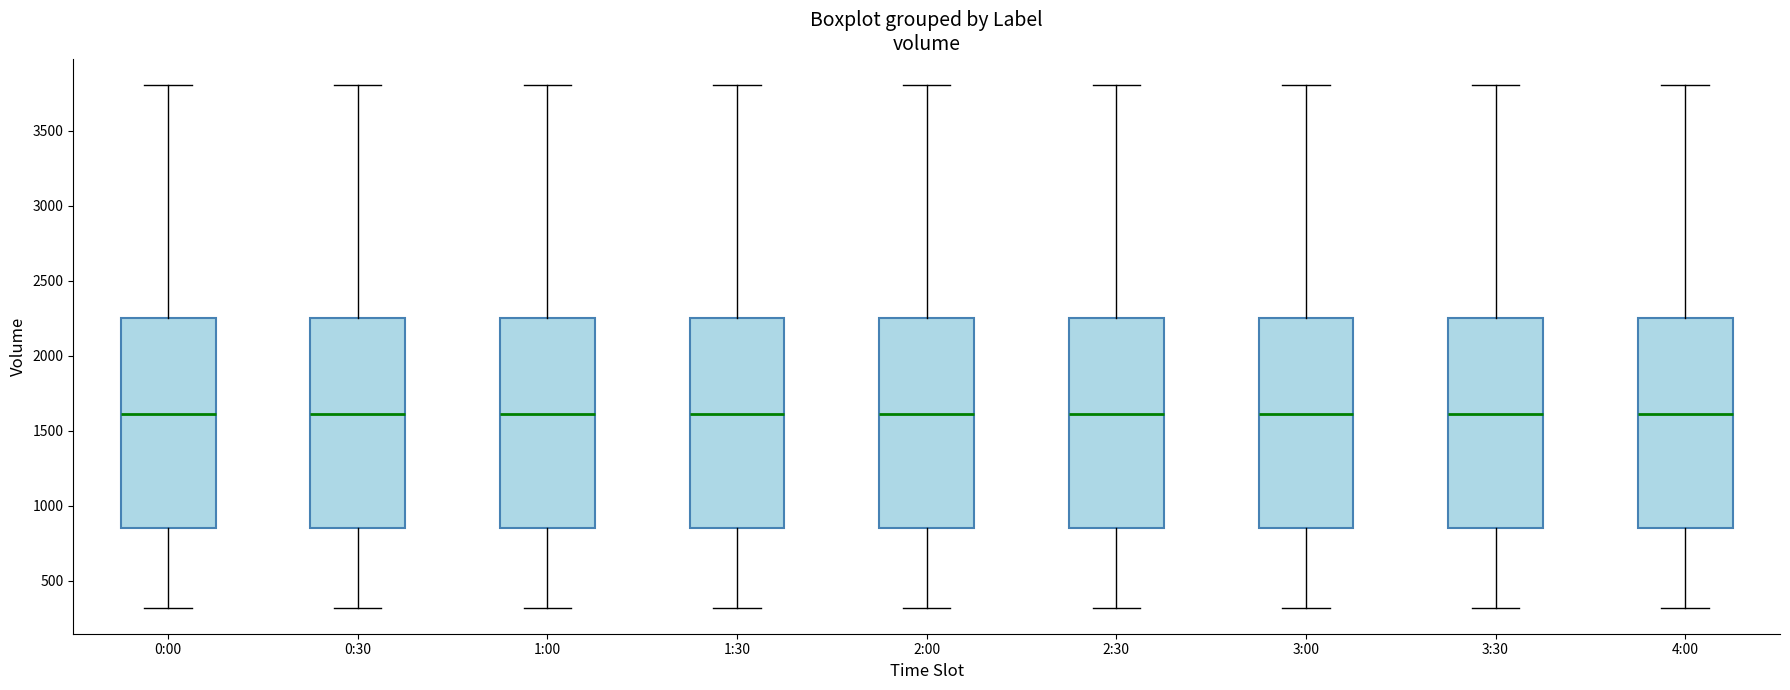

Reading left to right, transcribe this box plot: for each box, give where its median line is, the range the box spans, and where its two whiskers end, as read against the y-axis. The values are not printed on the chart, so give them approximately, as read against the axis.

0:00: median 1600, box 850 to 2250, whiskers 300 to 3800
0:30: median 1600, box 850 to 2250, whiskers 300 to 3800
1:00: median 1600, box 850 to 2250, whiskers 300 to 3800
1:30: median 1600, box 850 to 2250, whiskers 300 to 3800
2:00: median 1600, box 850 to 2250, whiskers 300 to 3800
2:30: median 1600, box 850 to 2250, whiskers 300 to 3800
3:00: median 1600, box 850 to 2250, whiskers 300 to 3800
3:30: median 1600, box 850 to 2250, whiskers 300 to 3800
4:00: median 1600, box 850 to 2250, whiskers 300 to 3800